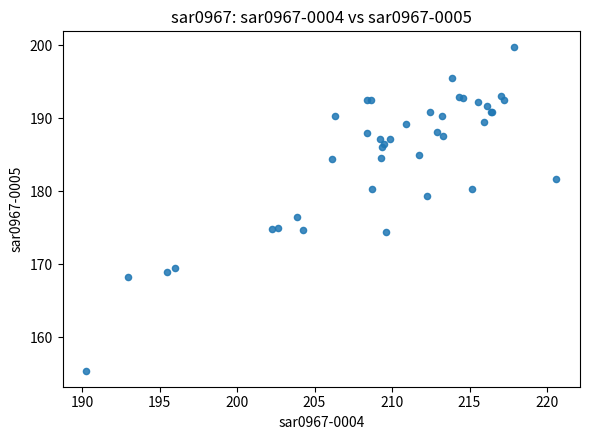

What Y value in the scatter plot is closest to 177?

176.5